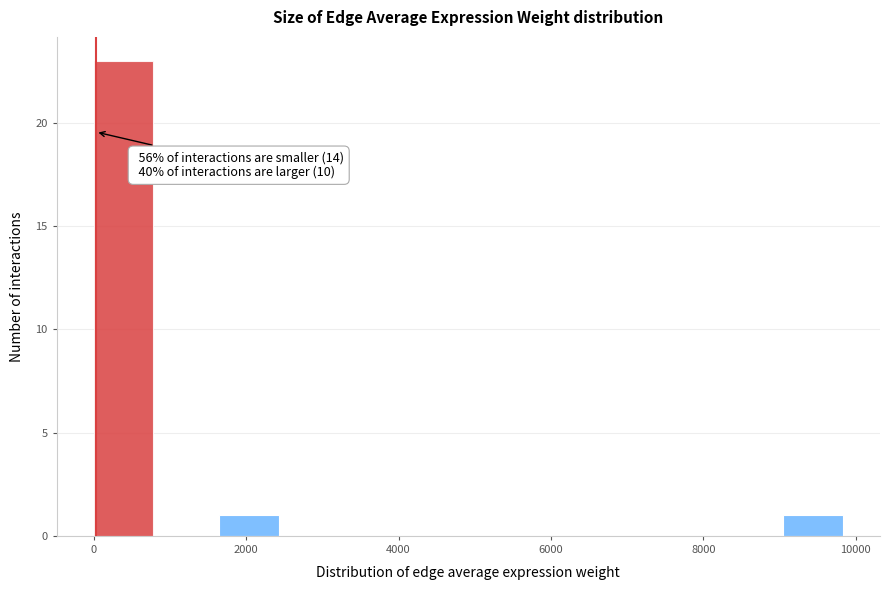

Which range on the x-axis has the tallest bar?

0 to 800